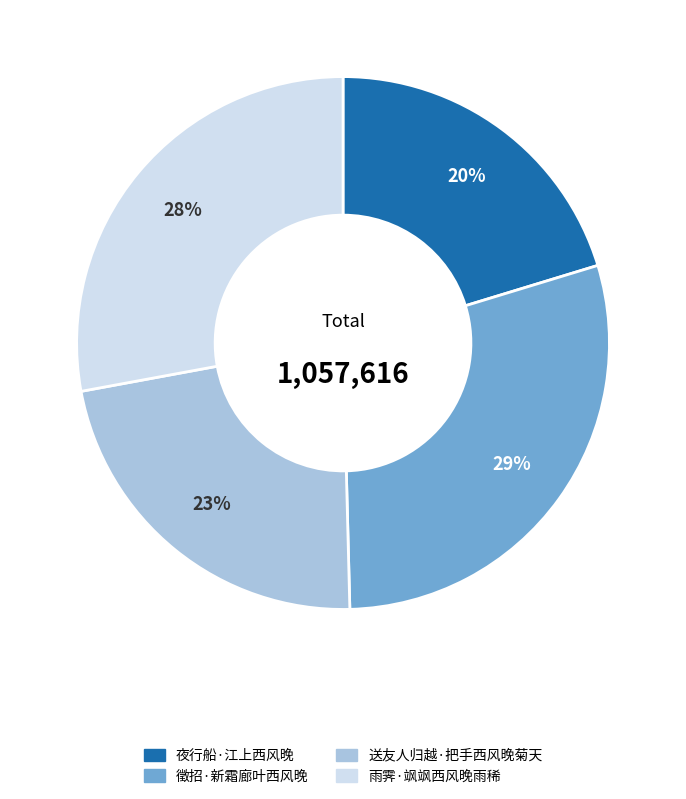

Combined, do 徵招·新霜廊叶西风晚 and 雨霁·飒飒西风晚雨稀 account for over 50%?

Yes